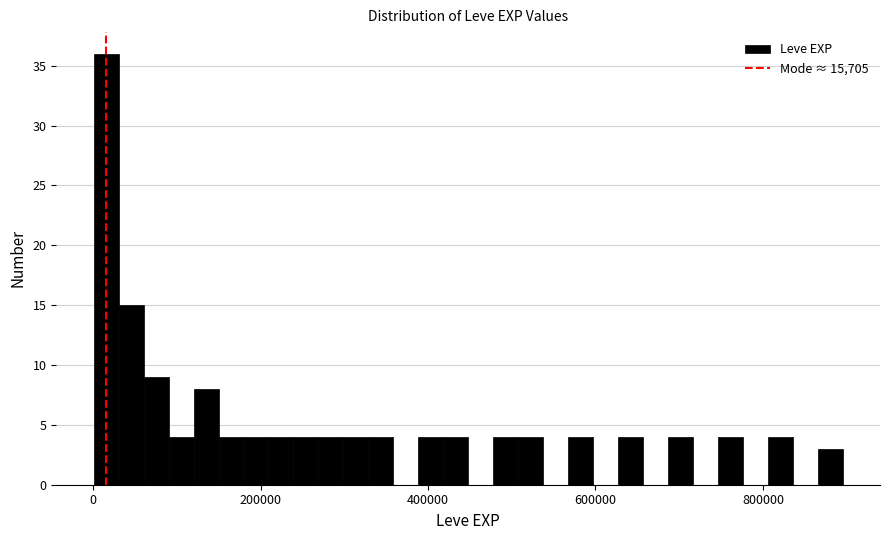

Around what value on the x-axis is the tallest bar? Give the approximate position of its centre, as read against the axis.

20000